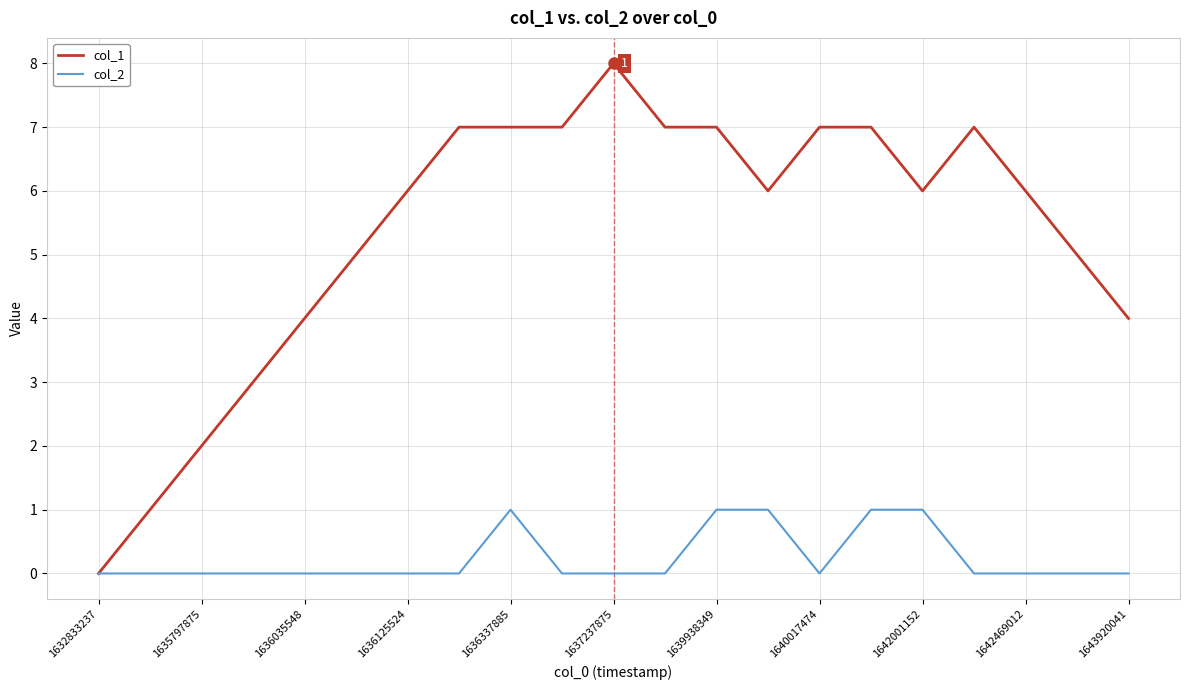

Which series has the largest total across all categories?

col_1